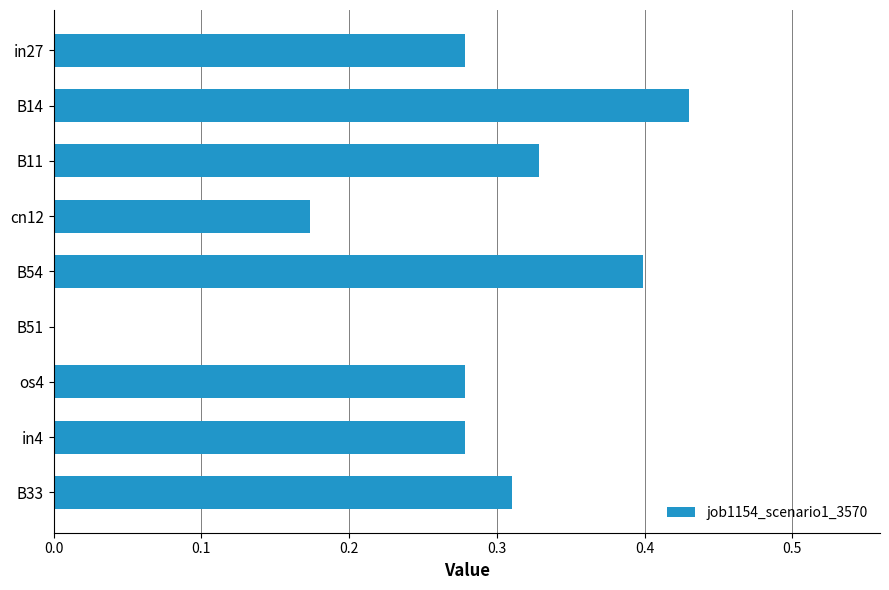

Is it true that the value at in27 is 0.4?

False